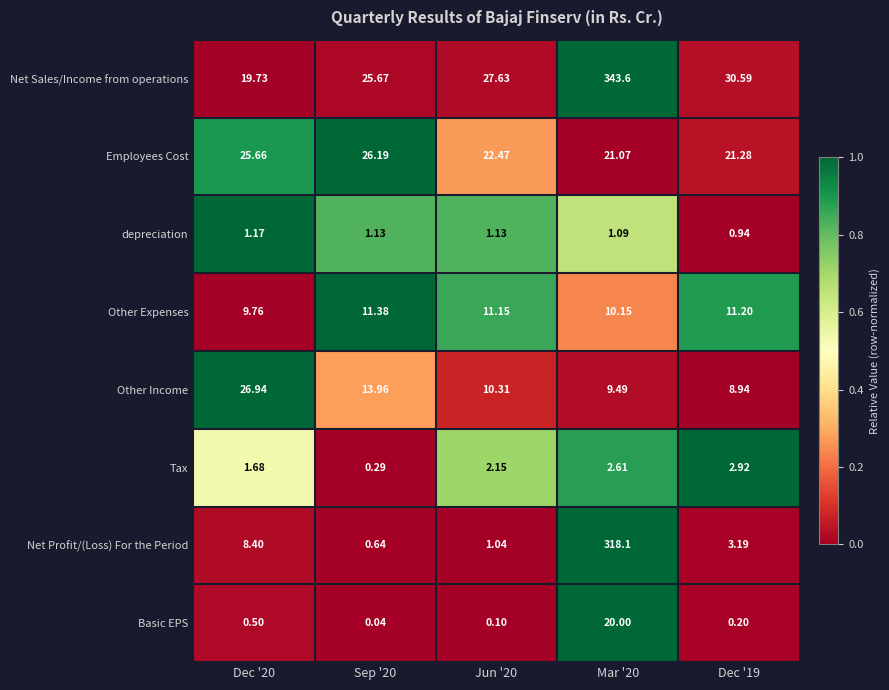

Which series has the largest total across all categories?

Net Sales/Income from operations